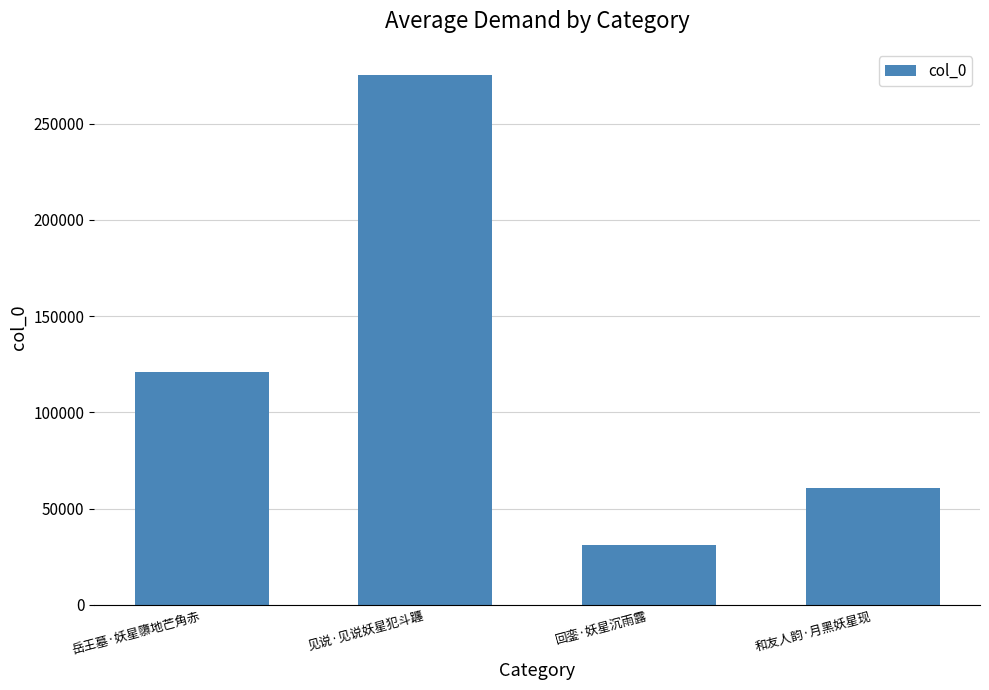

Rank the categories by value from lowest to highest.

回銮·妖星沉雨露, 和友人韵·月黑妖星现, 岳王墓·妖星隳地芒角赤, 见说·见说妖星犯斗躔